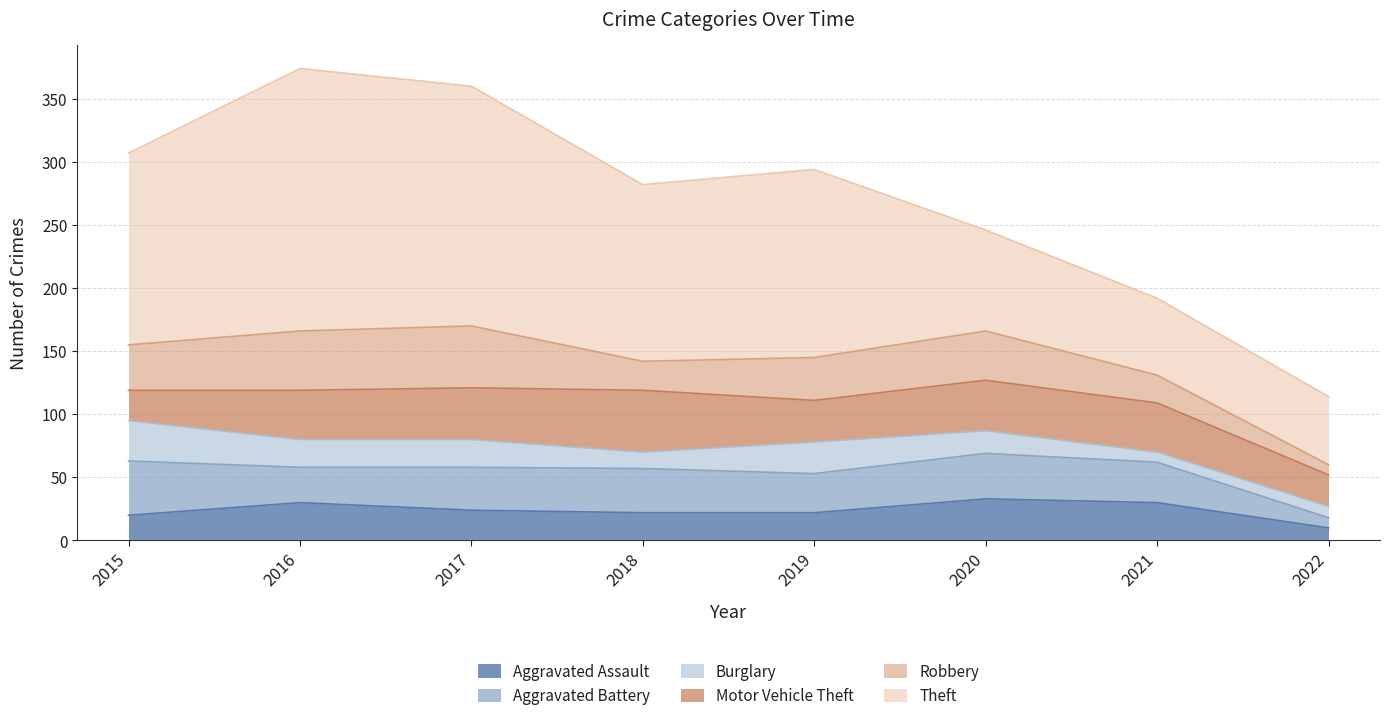

What are all the series names shown in the legend?

Aggravated Assault, Aggravated Battery, Burglary, Motor Vehicle Theft, Robbery, Theft